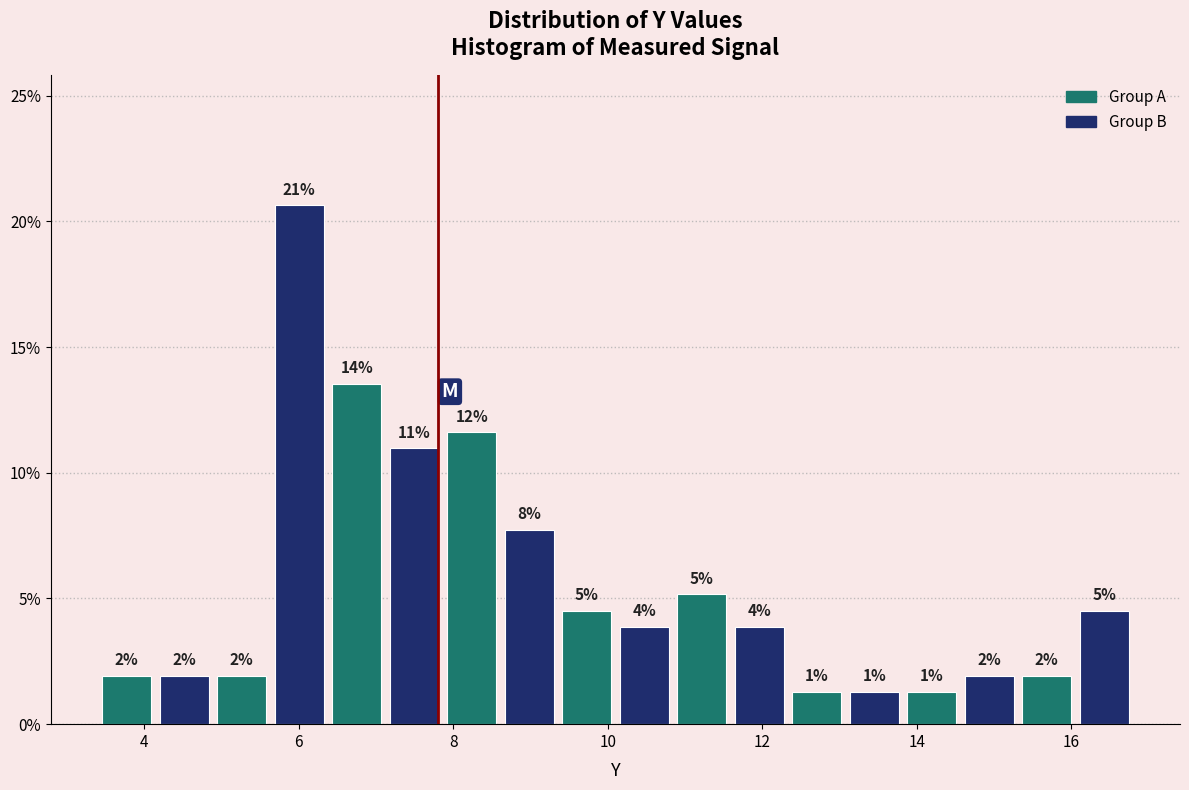

Around what value on the x-axis is the tallest bar? Give the approximate position of its centre, as read against the axis.

6.0